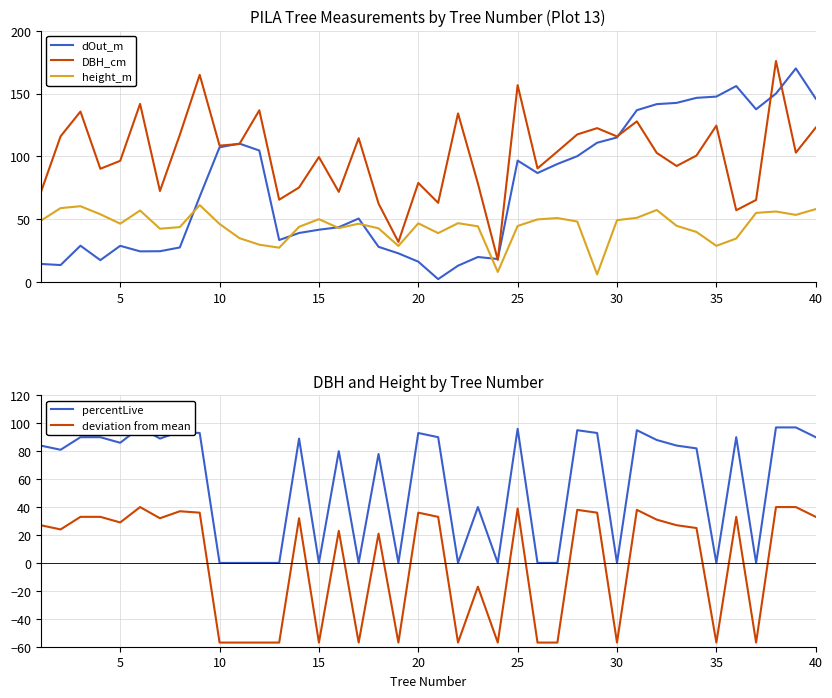

True or false: height_m has a value of 70.1 at 20.

False